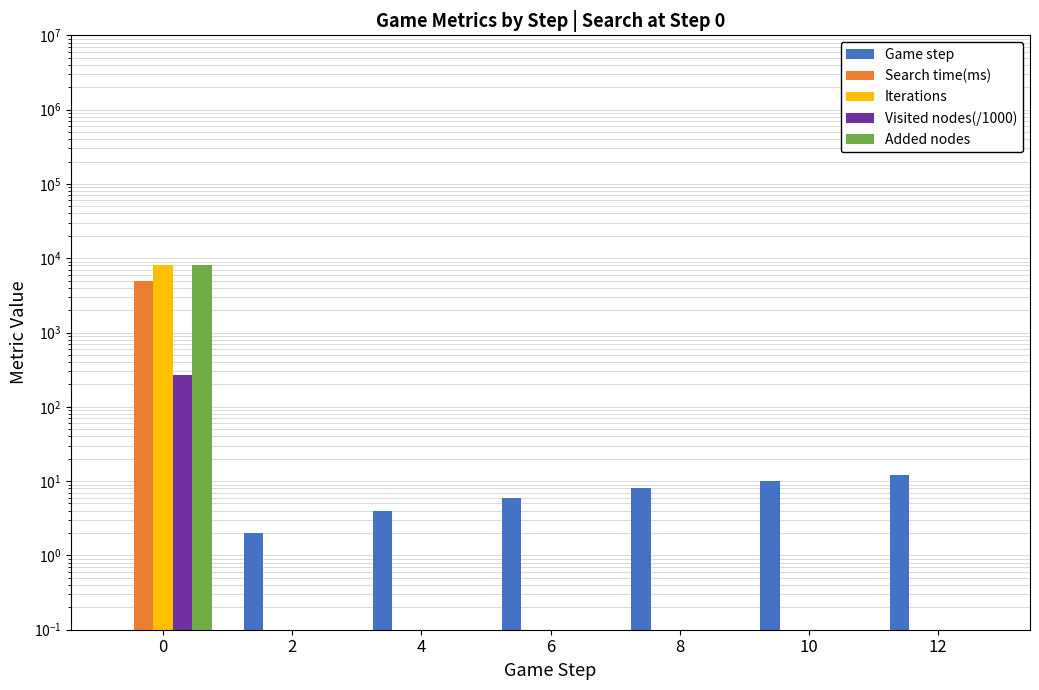

Rank the series at 0 from highest to lowest value.

Iterations, Added nodes, Search time(ms), Visited nodes(/1000), Game step